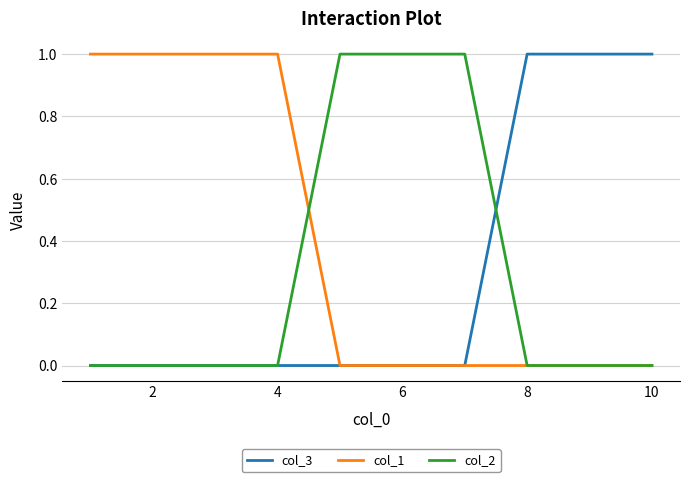

Which series has the largest total across all categories?

col_1